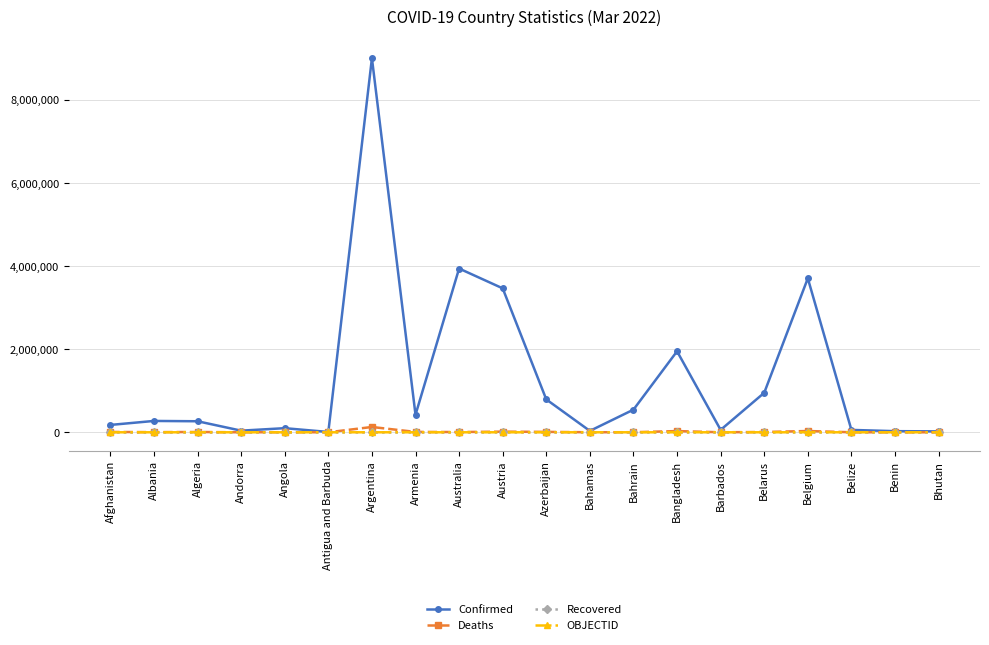

What is the label of the 11th point from the left?

Azerbaijan